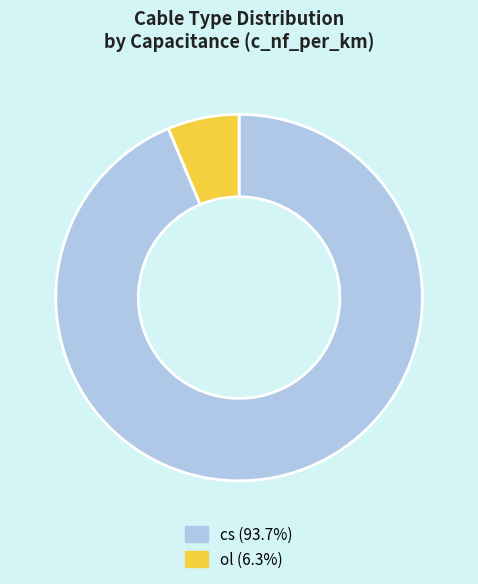

Which category accounts for the majority?

cs